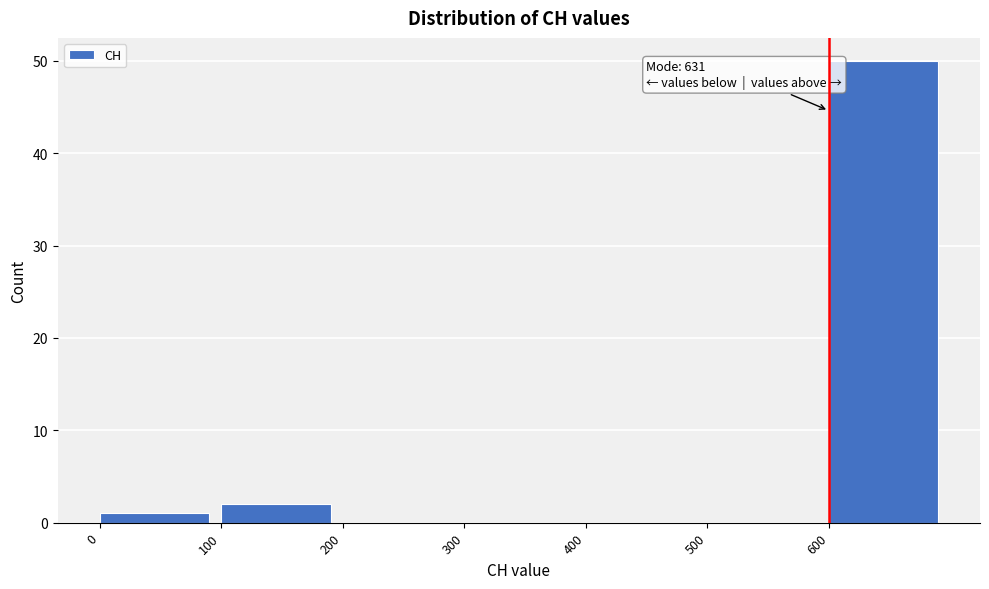

Which range on the x-axis has the tallest bar?

600 to 700